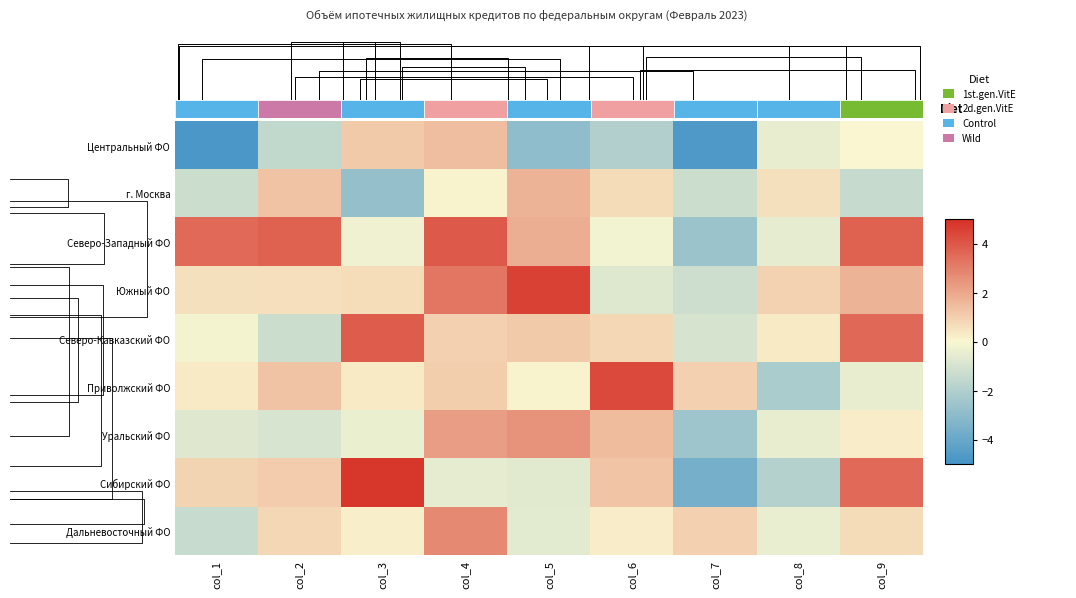

How many categories are shown in the chart?

9